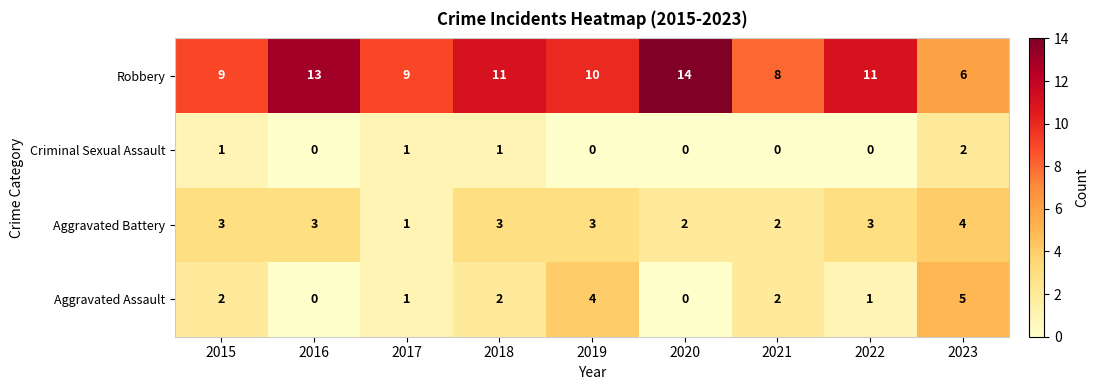

Count the Robbery values in the range 9 to 11.

5